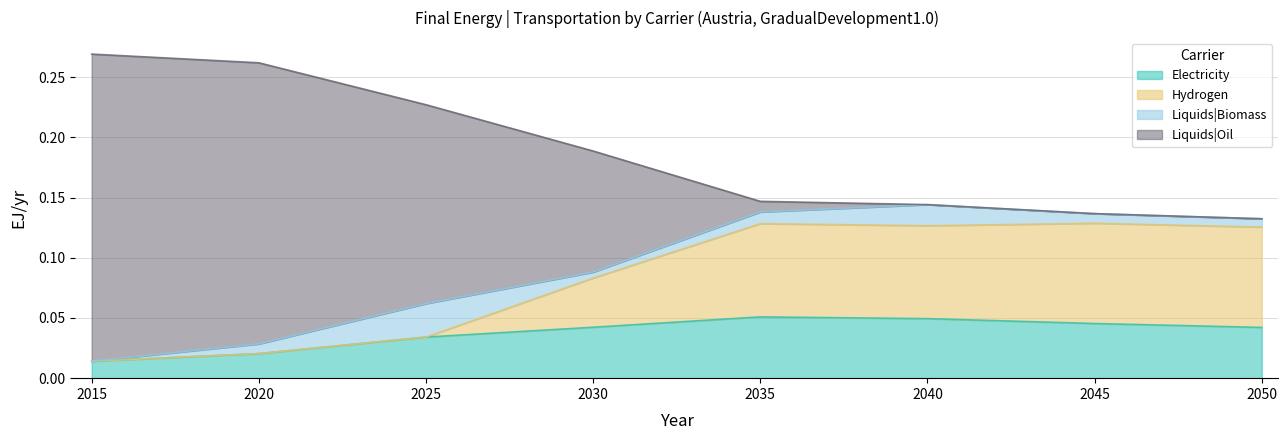

Count the number of categories in the chart.

8